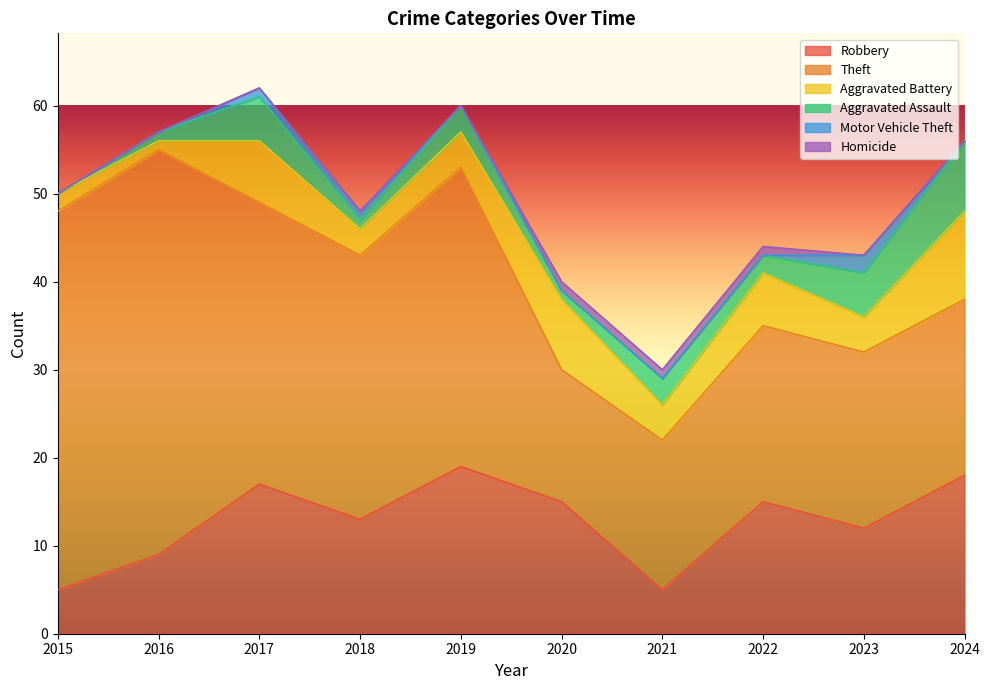

At which label is Aggravated Battery closest to 5?

2019